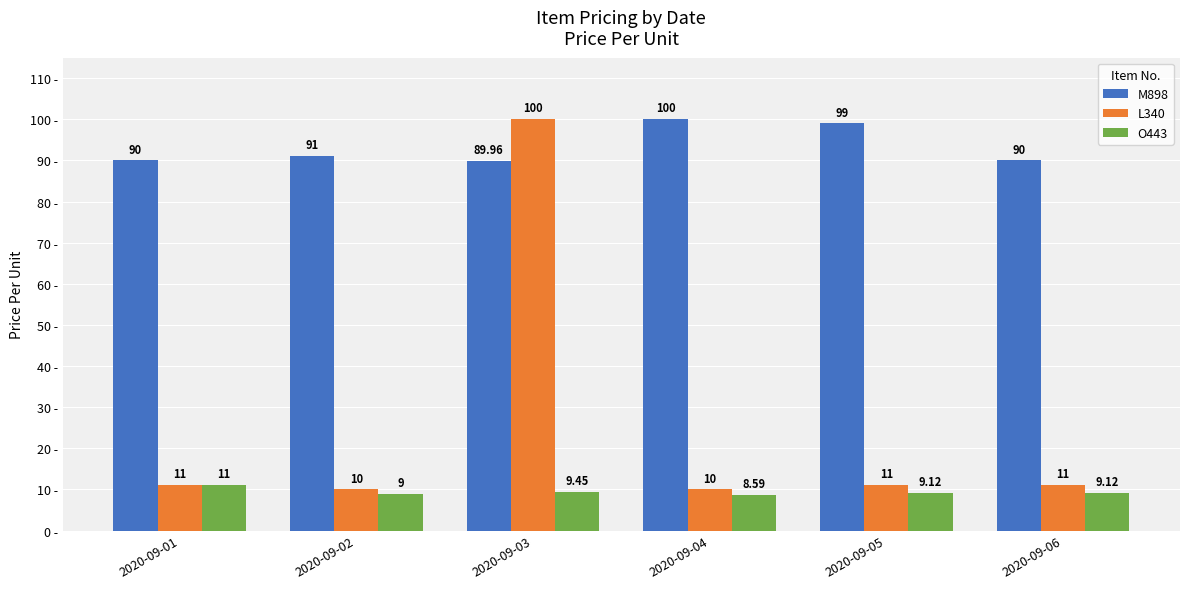

Read the L340 value at 2020-09-02.

10.0